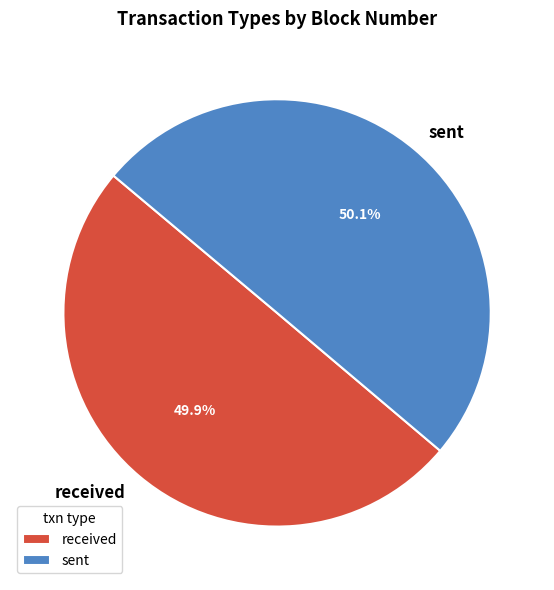

Do received and sent together represent more than half of the pie?

Yes